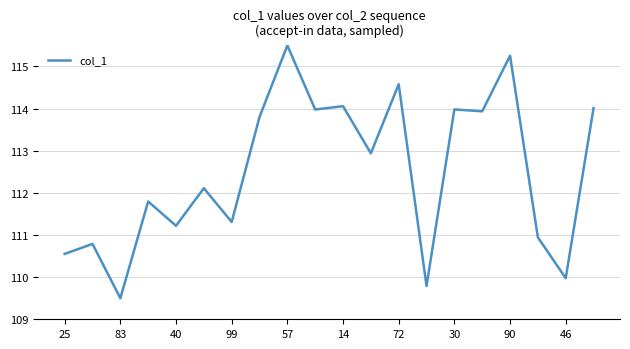

What is the greatest value displayed?

115.5